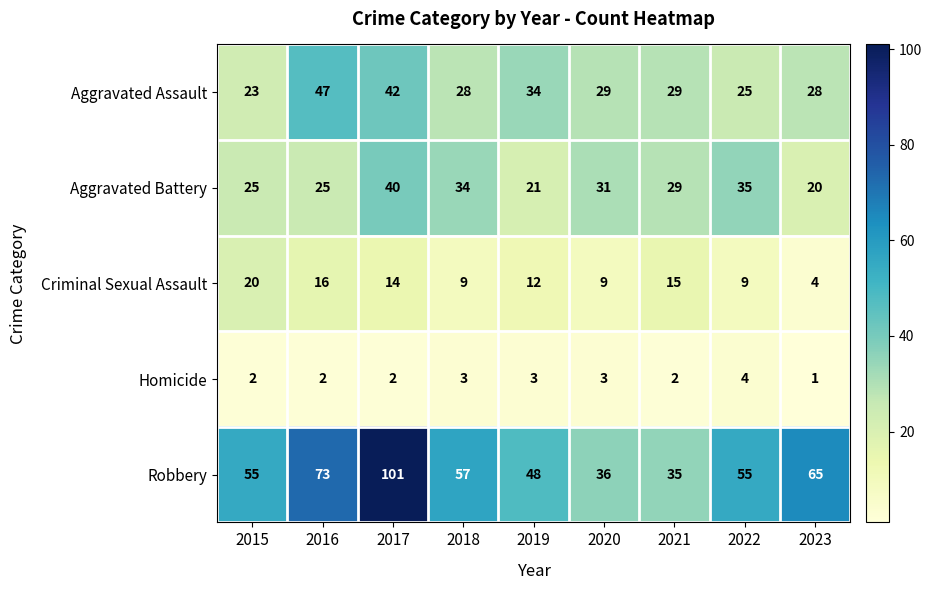

Which category has the lowest value in the Aggravated Battery series?

2023